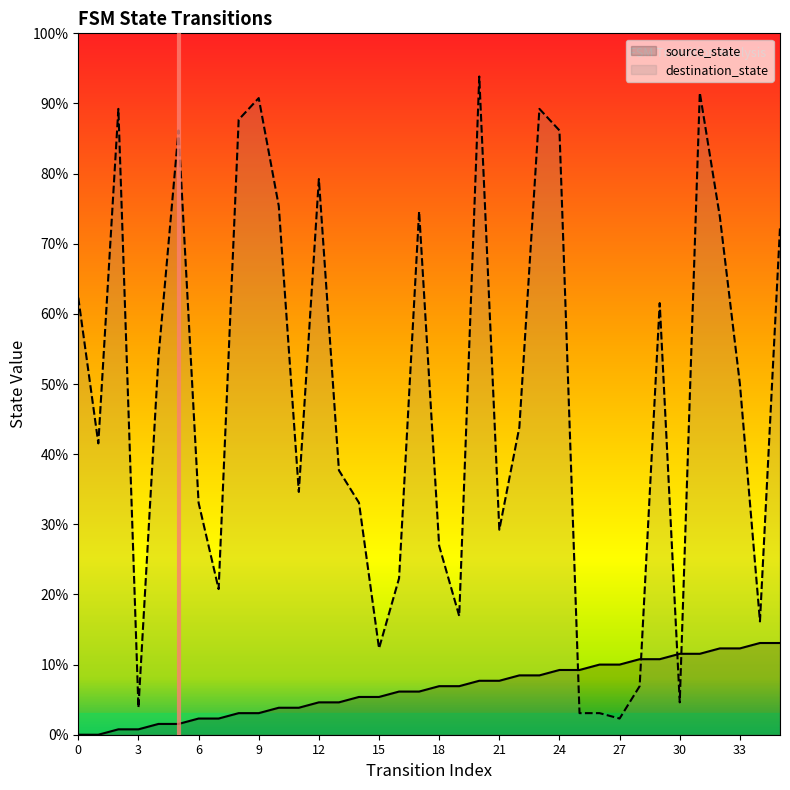

What are all the series names shown in the legend?

source_state, destination_state